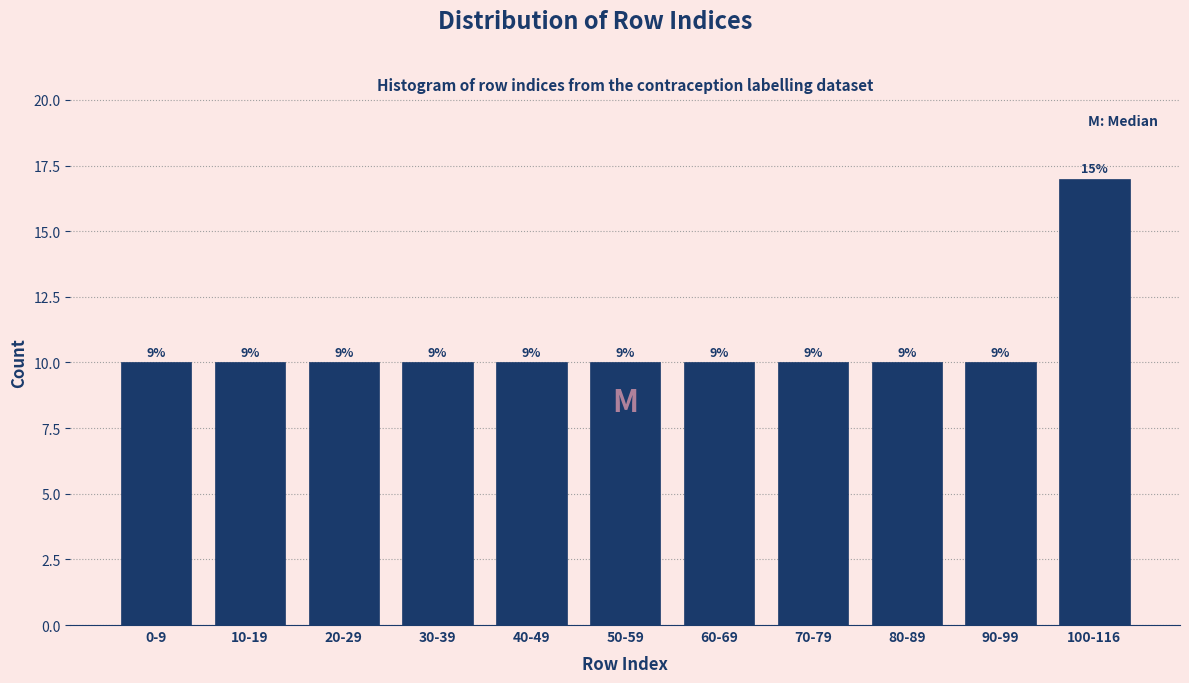

Does the chart contain any negative values?

No